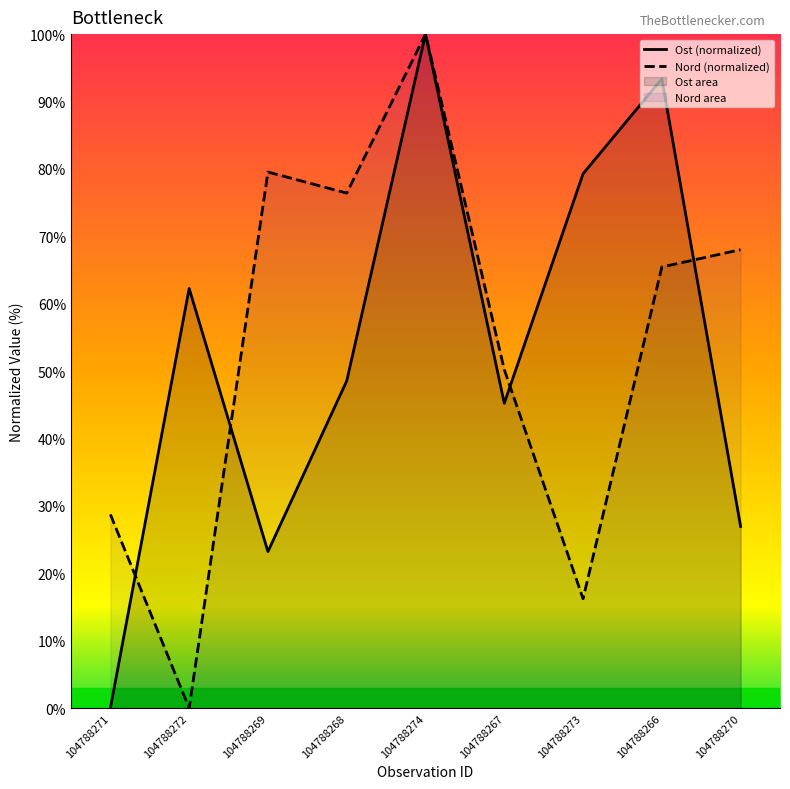

What is the label of the 6th point from the right?

104788268